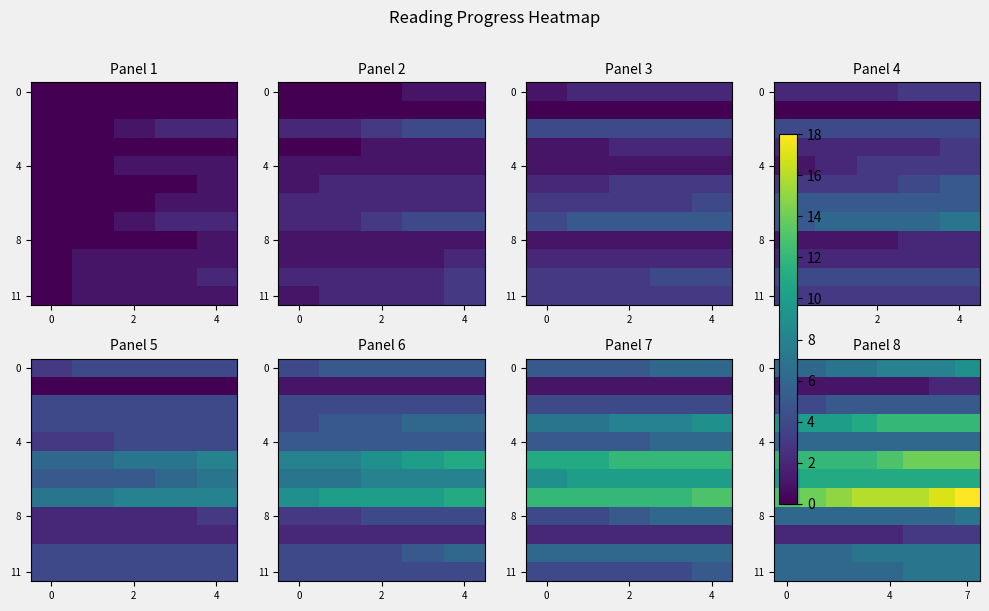

Where does the 0 series first go above 8?

7